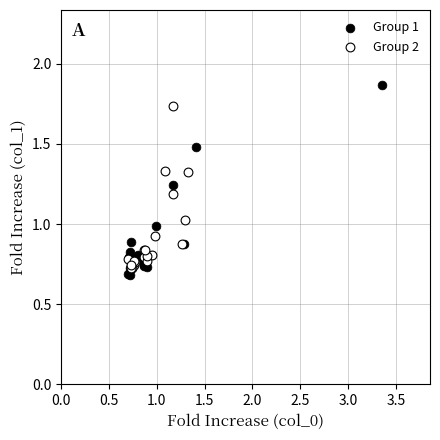

Which series contains the highest Y value?

Group 1